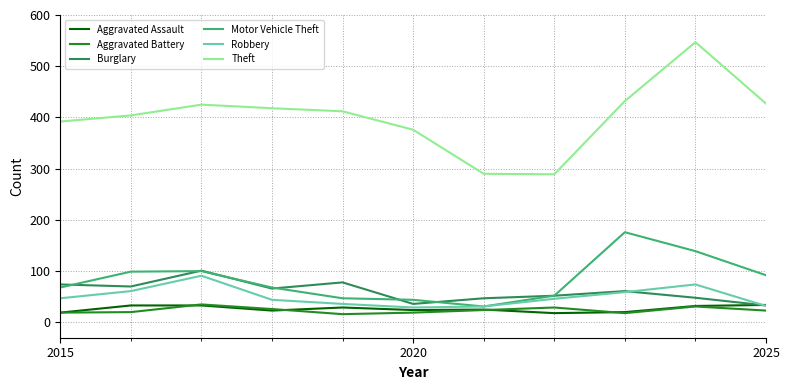

What is the difference between the second highest and minimum values in the Theft series?

143